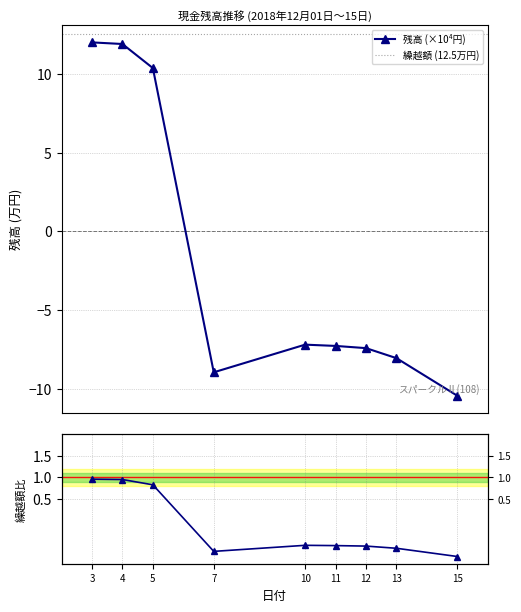

How many interior local valleys (lower than both neighbors) does the data have?

1